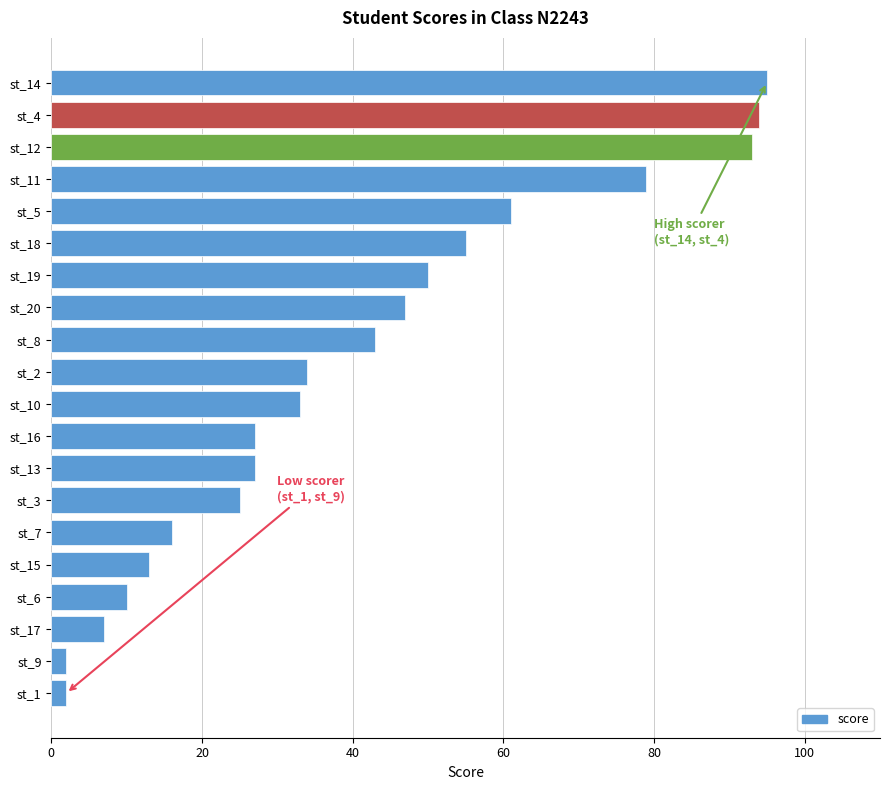

What is the difference between the maximum and minimum values?

93